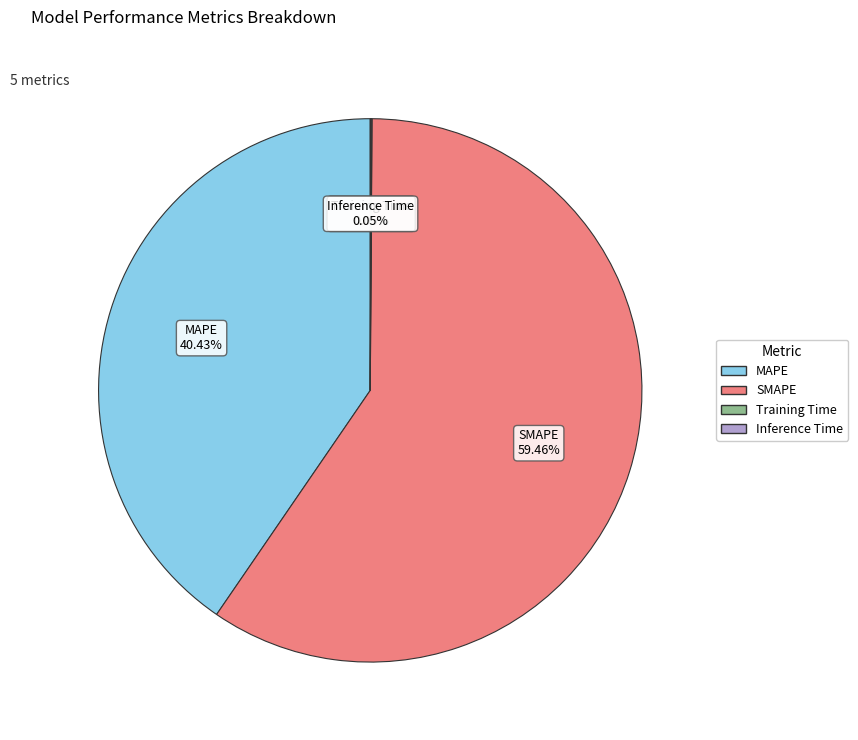

Between MAPE and SMAPE, which is larger?

SMAPE